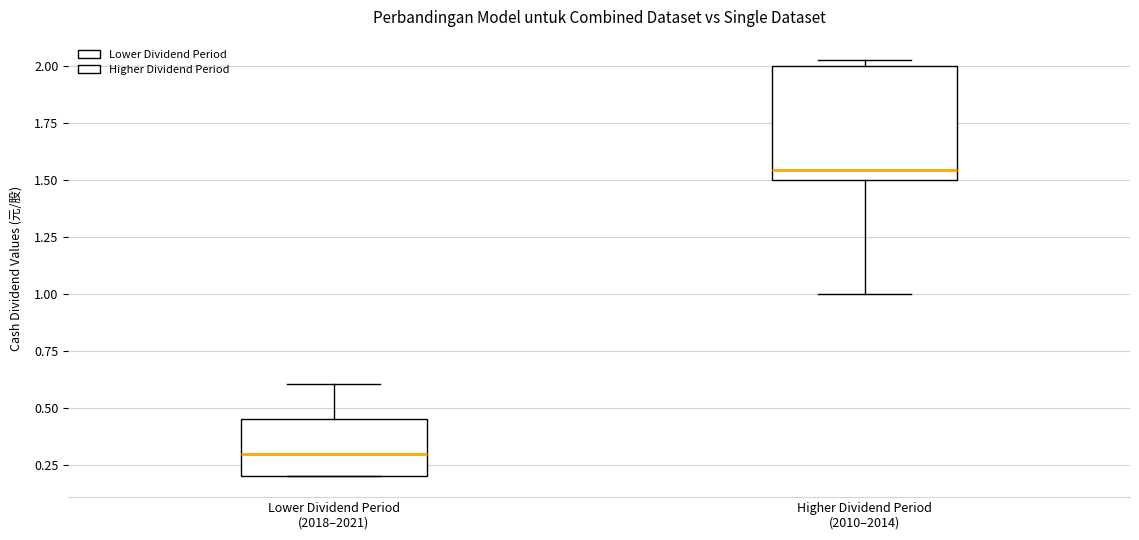

Where is the lower edge of the box for Lower Dividend Period (2018–2021) on the y-axis? The values are not printed on the chart, so give them approximately, as read against the axis.

0.20